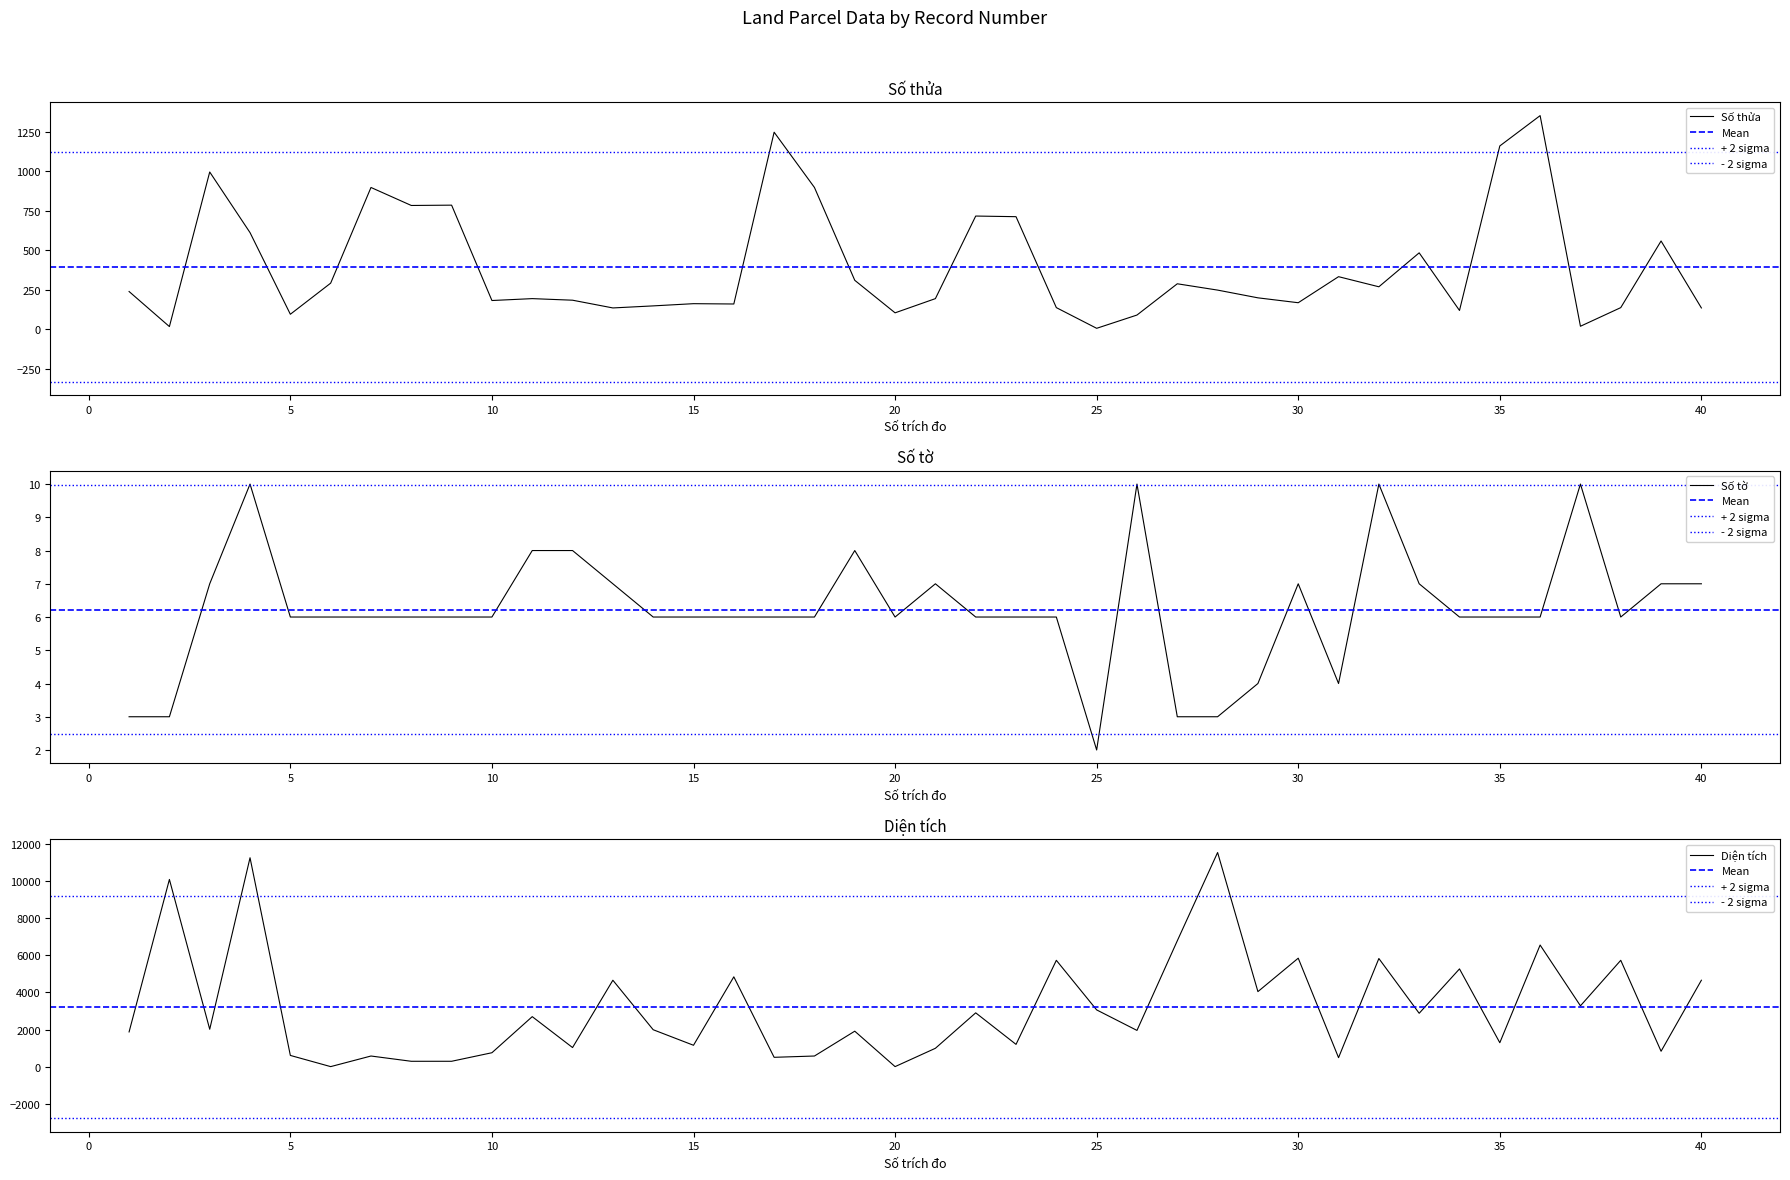

What is the approximate value of Diện tích at 29?

4046.7